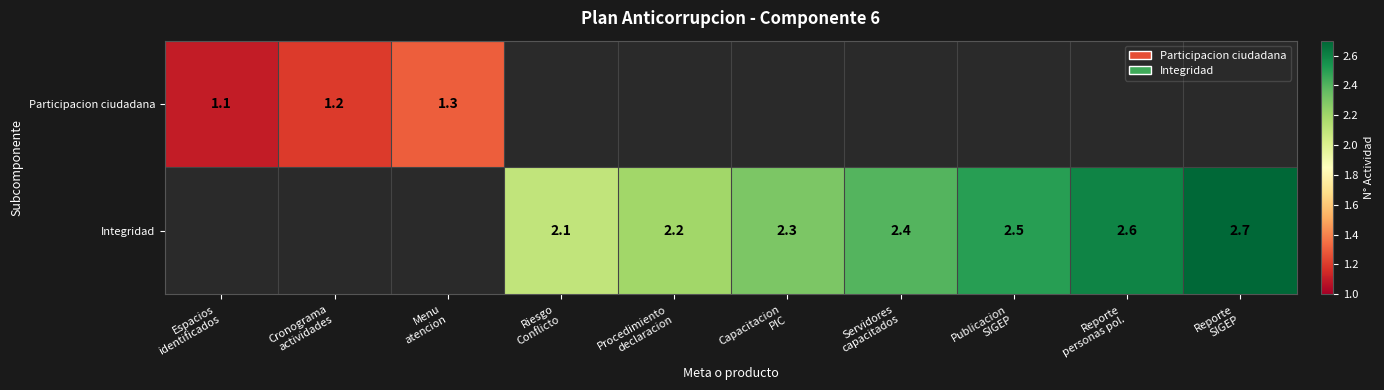

At which label is Integridad closest to 1?

Espacios identificados